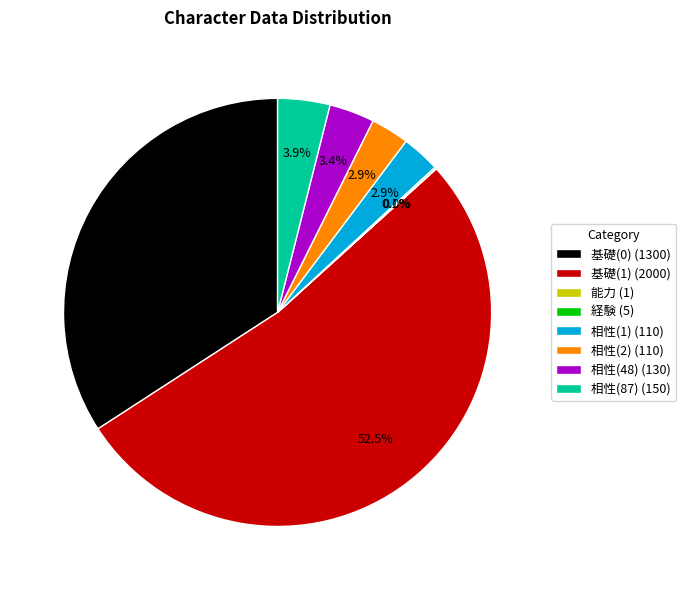

Which has a higher value, 相性(1) (110) or 基礎(1) (2000)?

基礎(1) (2000)